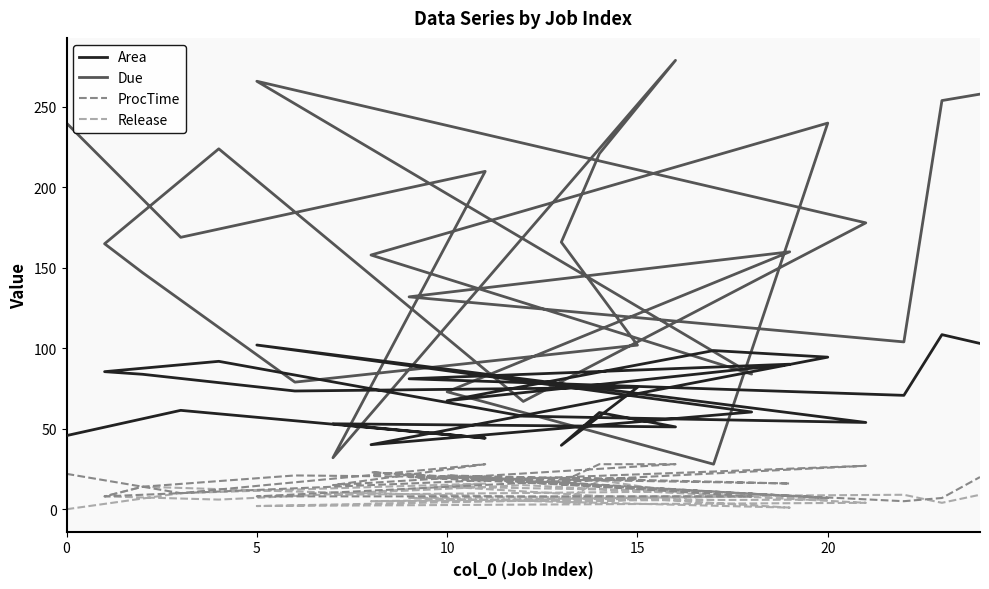

How many interior local valleys does the Release series have?

7